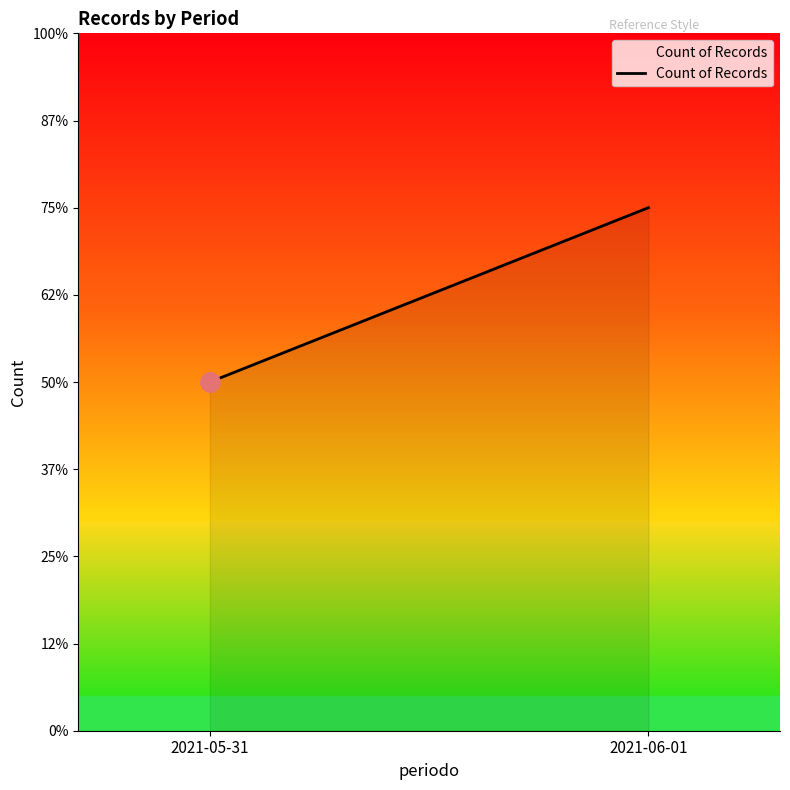

What is the sum of all values?

10